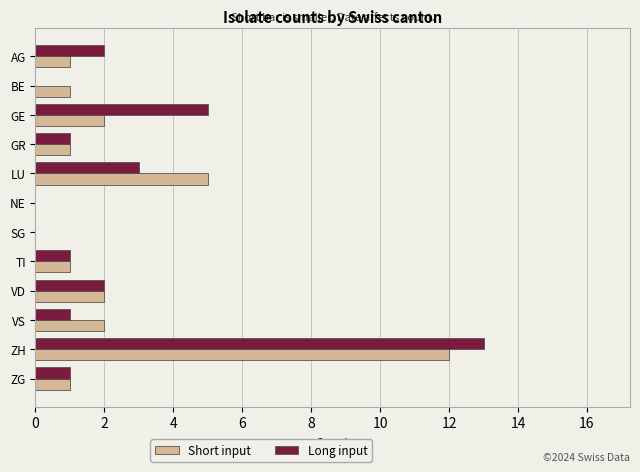

True or false: Short input has a value of 1 at BE.

True